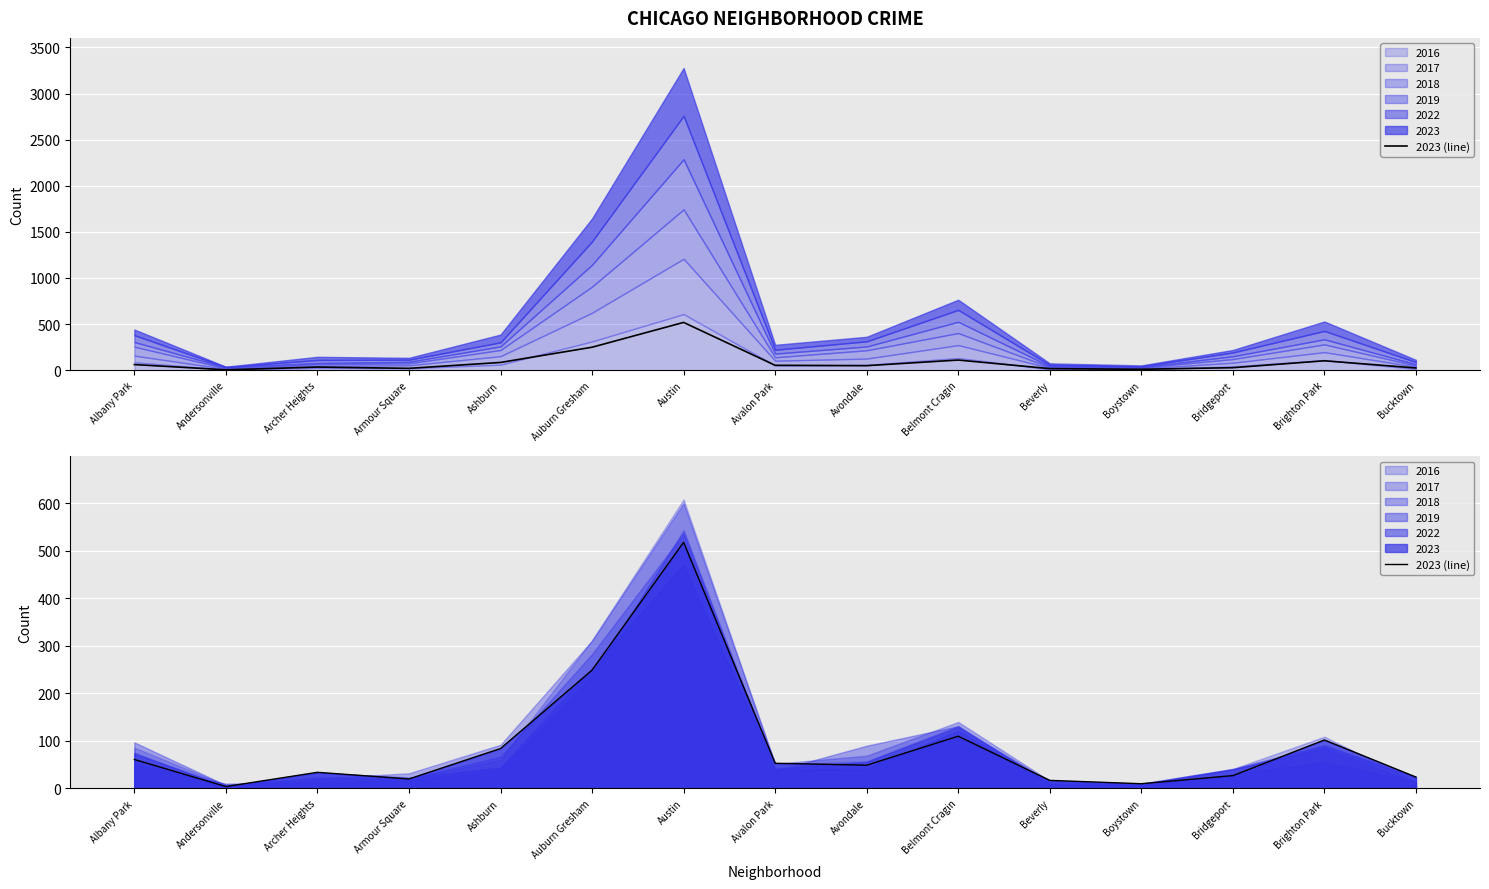

What is the difference between the second highest and second lowest values?

239